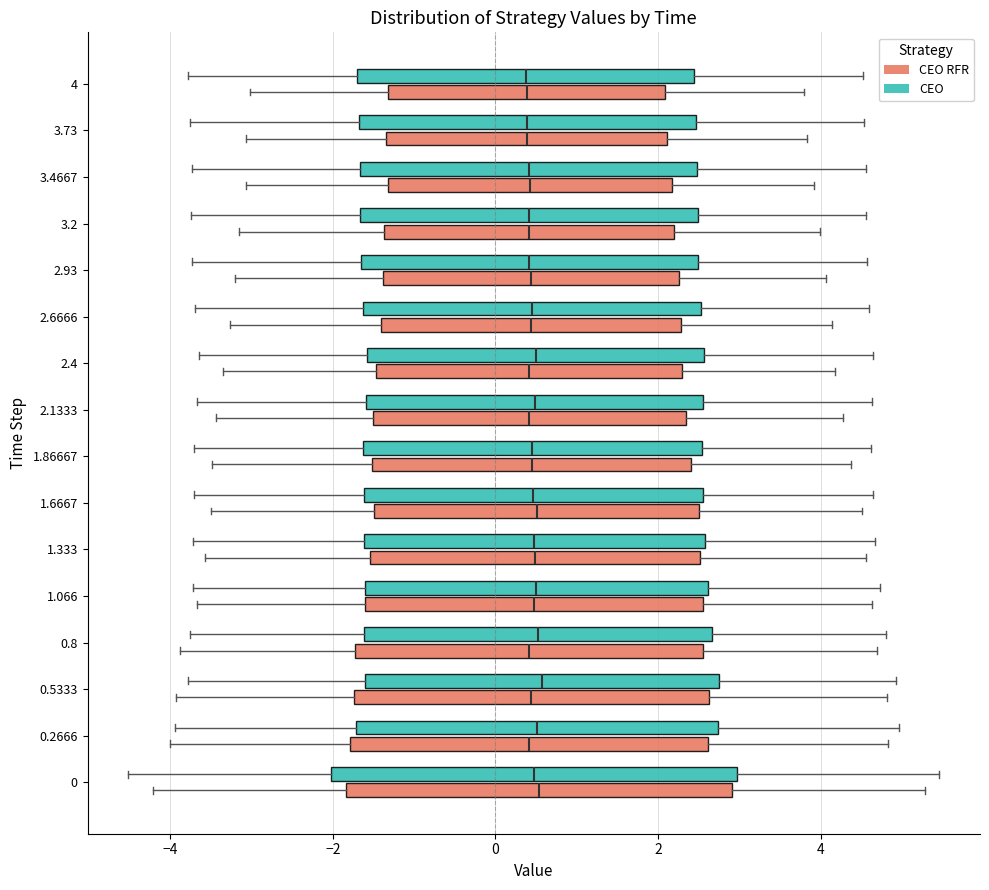

Where is the left edge of the box for 1.6667 (CEO) on the x-axis? The values are not printed on the chart, so give them approximately, as read against the axis.

-1.6